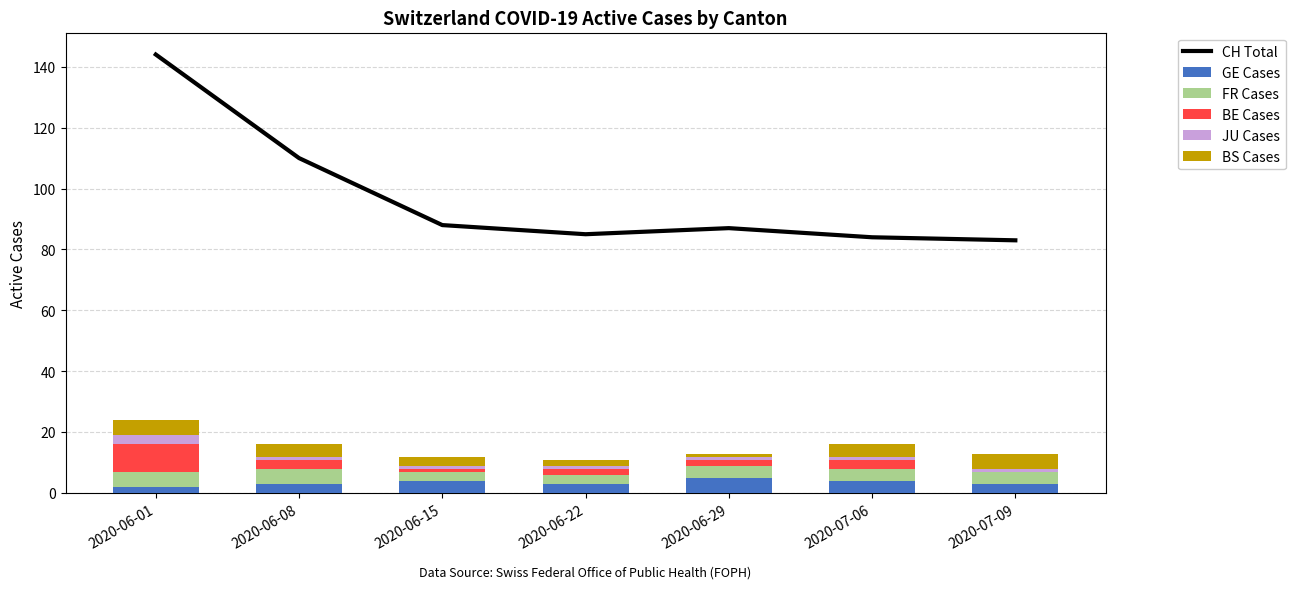

The value of JU Cases at 2020-07-09 is 1. True or false?

True